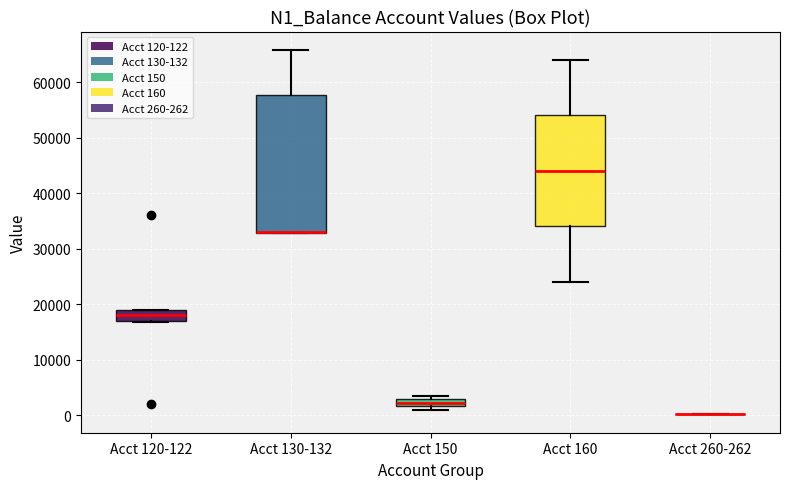

Comparing the boxes themselves (not the whiskers), which one is the tallest?

Acct 130-132